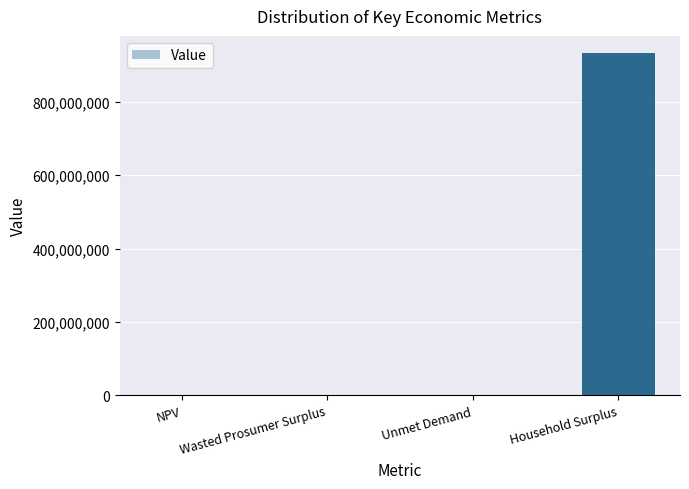

What is the sum of all values?

935229986.8